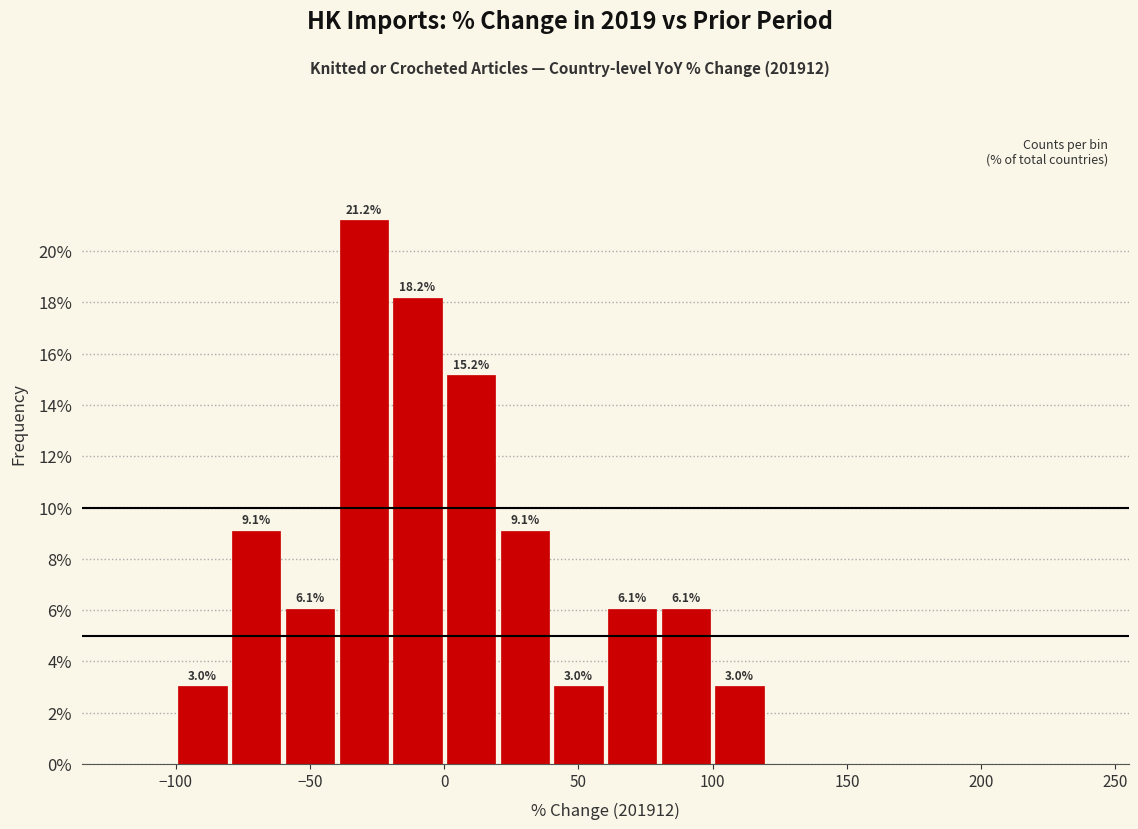

Which range on the x-axis has the tallest bar?

-40 to -20